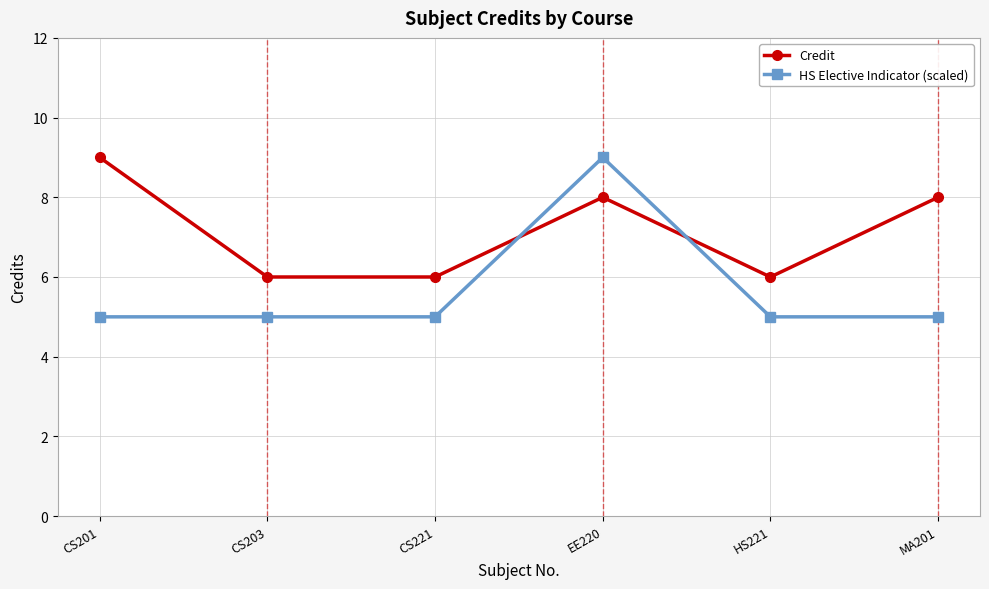

True or false: HS Elective Indicator (scaled) has a value of 3 at CS221.

False